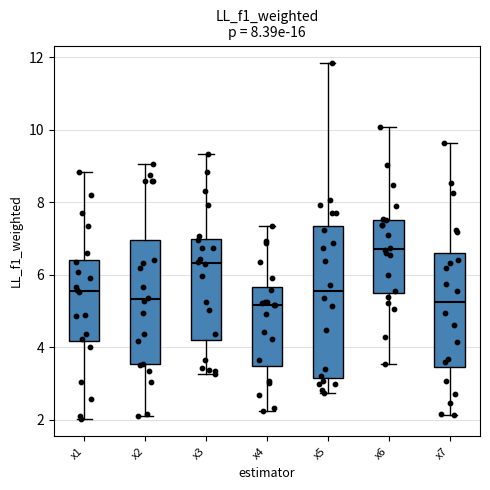

Comparing the boxes themselves (not the whiskers), which one is the tallest?

x5